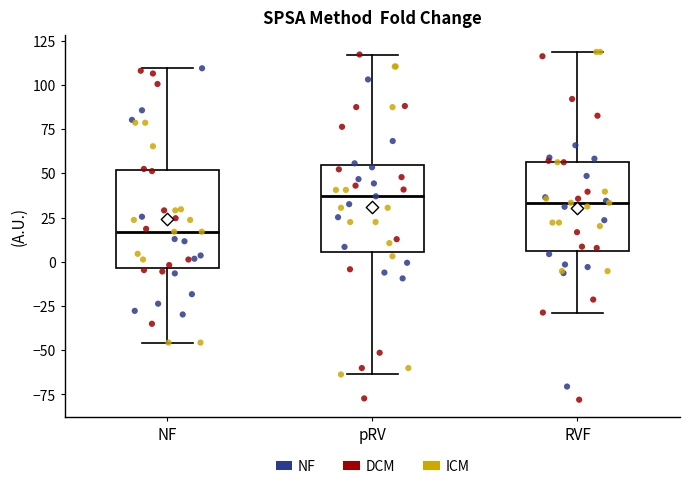

Where is the lower edge of the box for pRV on the y-axis? The values are not printed on the chart, so give them approximately, as read against the axis.

5